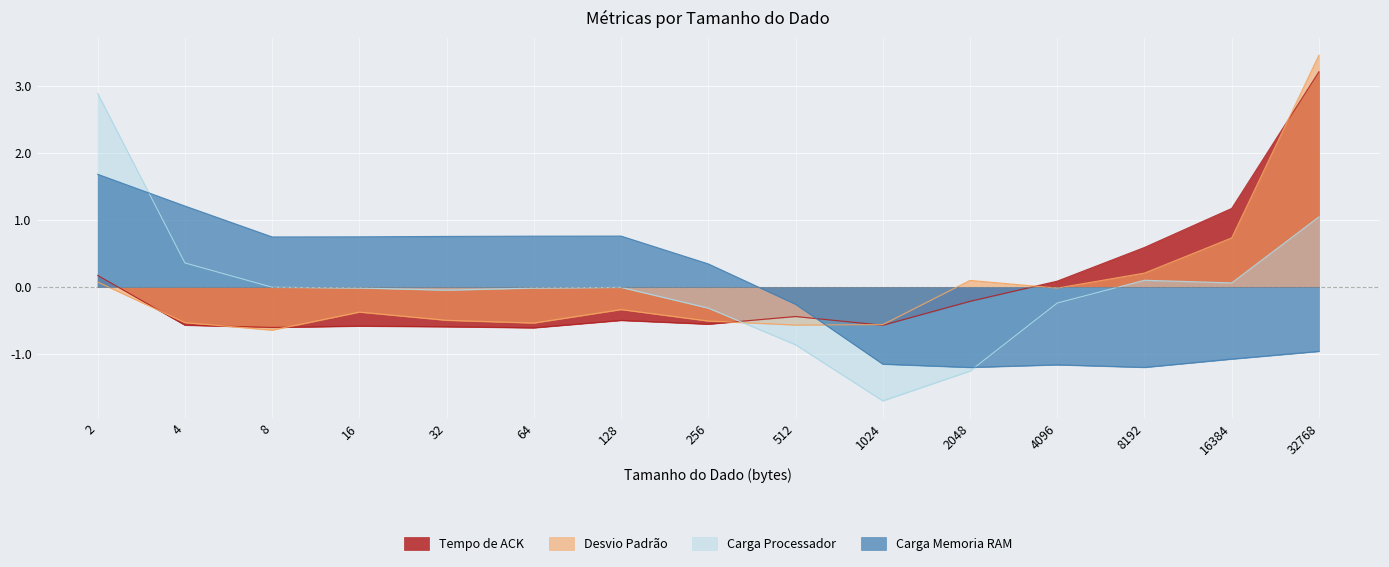

Which series changed the most between 8 and 32?

Desvio Padrão